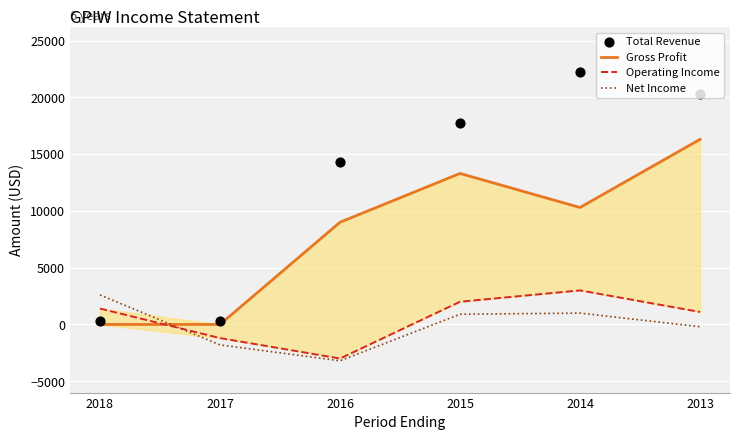

Which series has the largest total across all categories?

Total Revenue